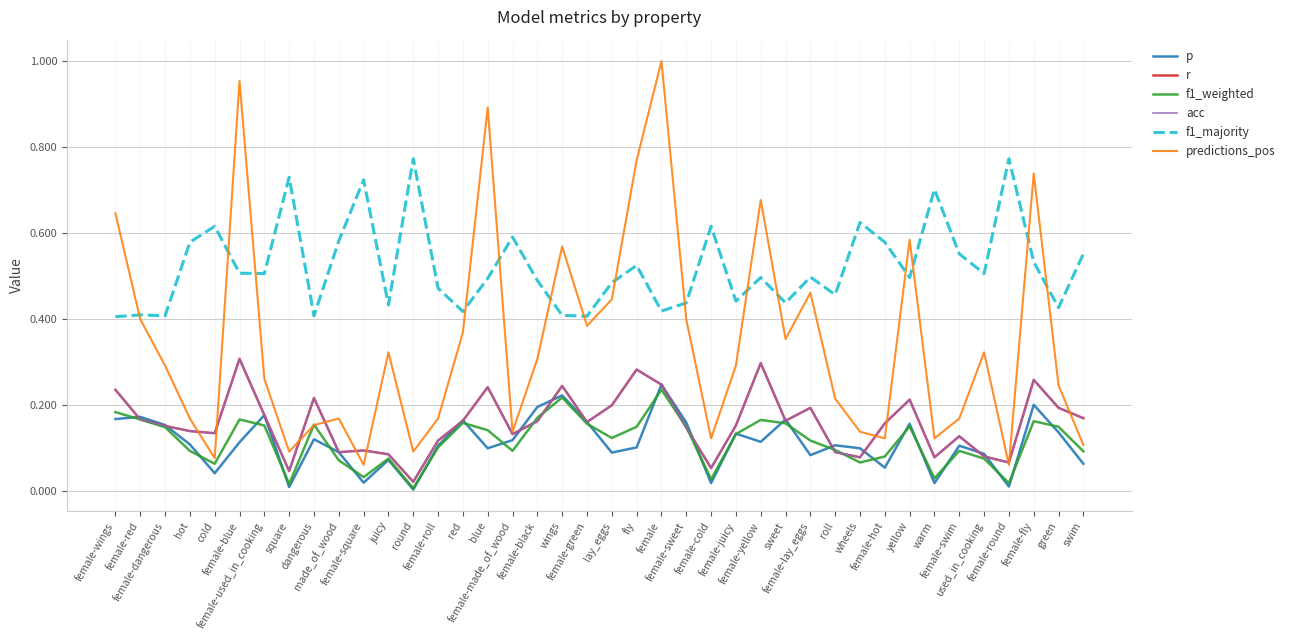

What is the label of the 12th point from the right?

female-lay_eggs